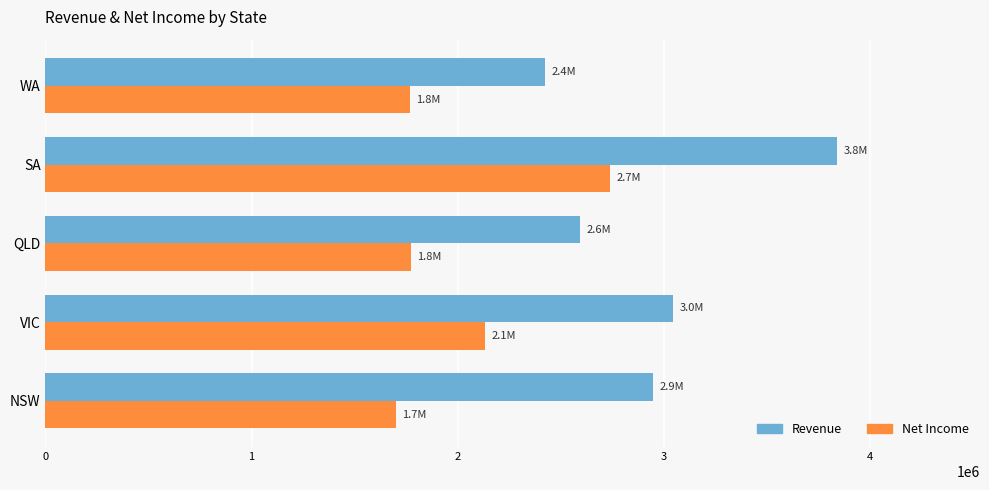

List the series in order of their overall mean, highest first.

Revenue, Net Income